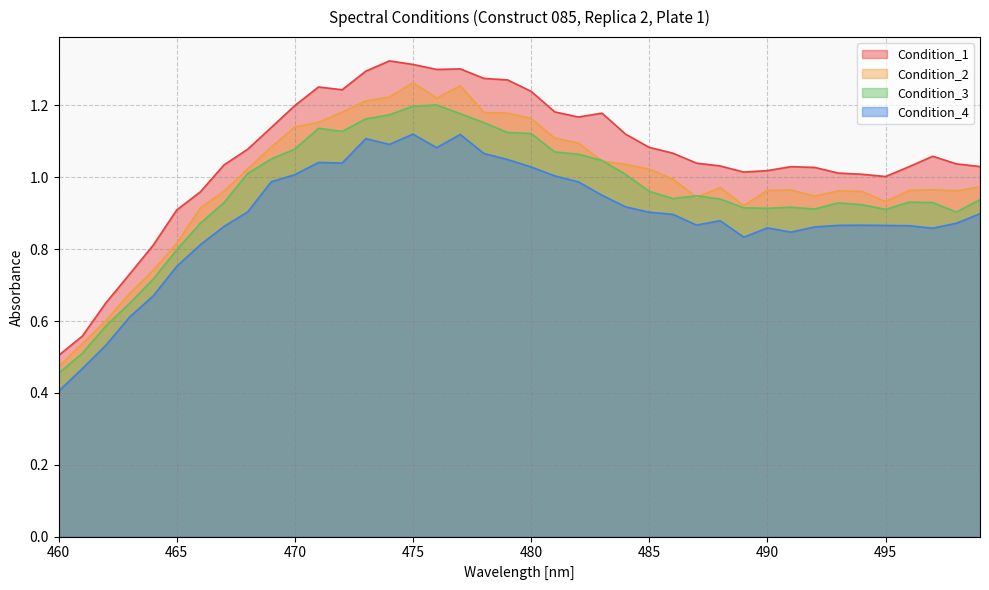

What is the spread (max minus min) of values at 471?

0.2